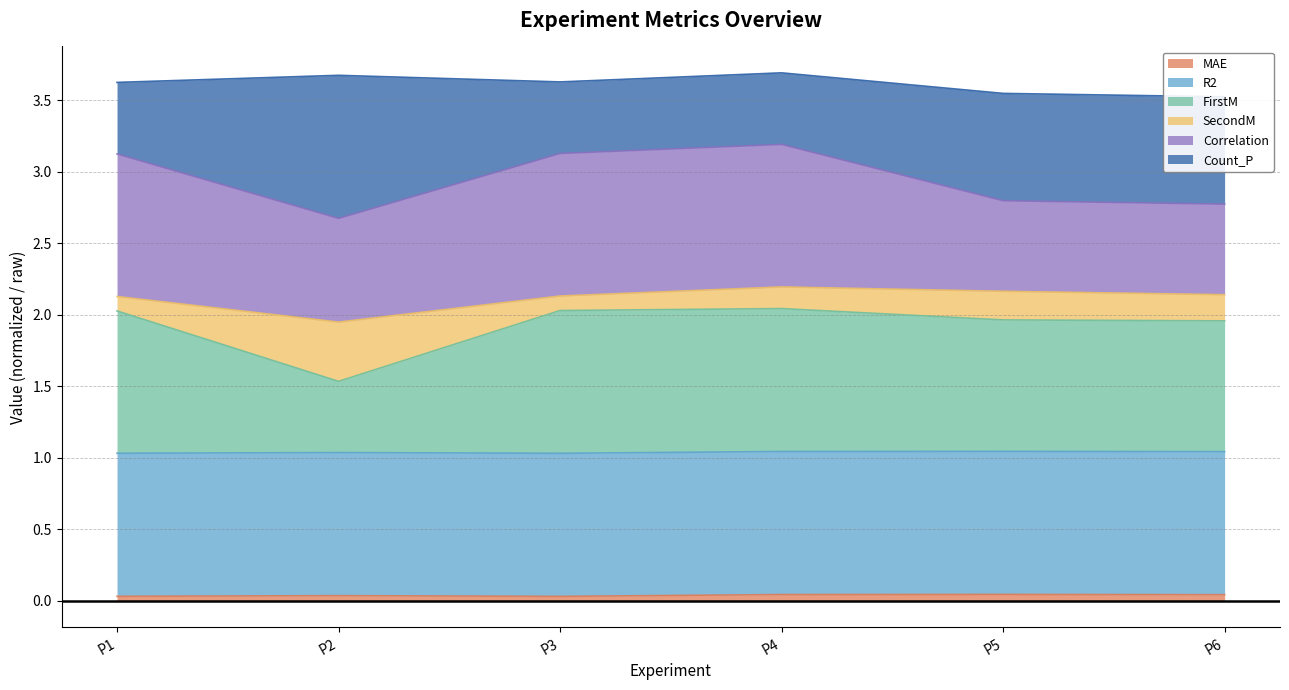

How many interior local valleys does the FirstM series have?

1